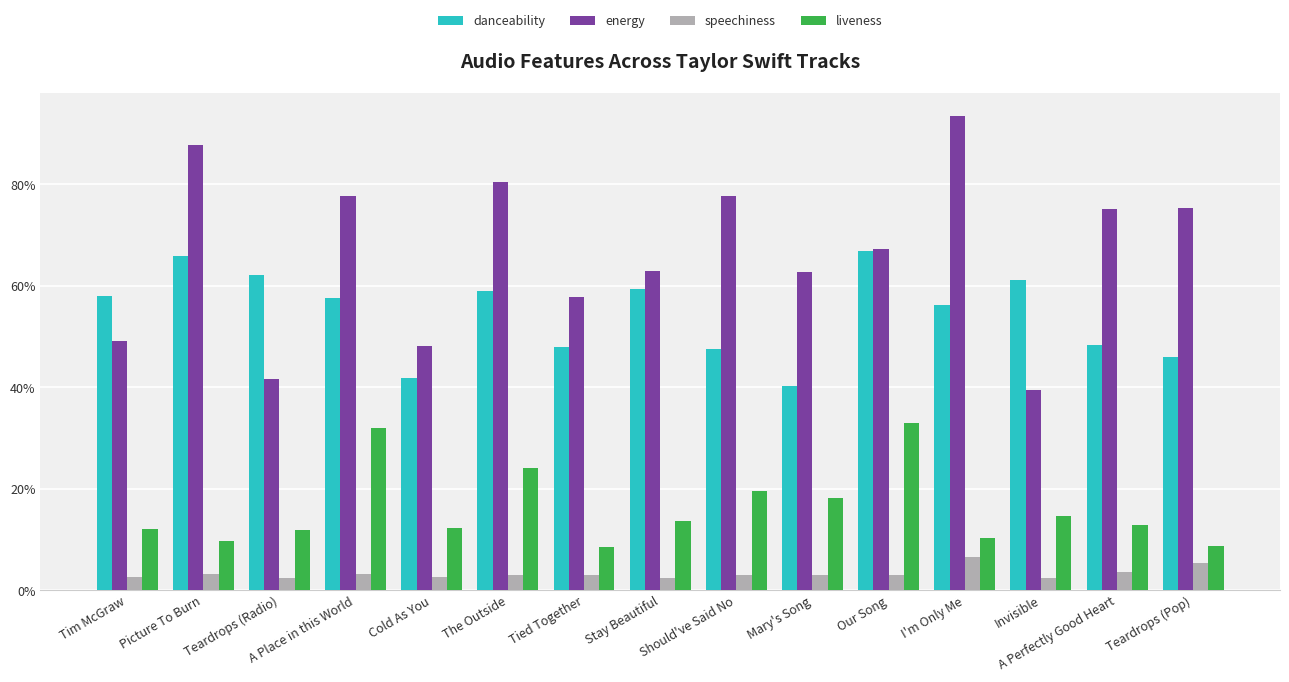

Reading left to right, extract all data points from this chart.

danceability: 0.6	0.7	0.6	0.6	0.4	0.6	0.5	0.6	0.5	0.4	0.7	0.6	0.6	0.5	0.5
energy: 0.5	0.9	0.4	0.8	0.5	0.8	0.6	0.6	0.8	0.6	0.7	0.9	0.4	0.8	0.8
speechiness: 0.0	0.0	0.0	0.0	0.0	0.0	0.0	0.0	0.0	0.0	0.0	0.1	0.0	0.0	0.1
liveness: 0.1	0.1	0.1	0.3	0.1	0.2	0.1	0.1	0.2	0.2	0.3	0.1	0.1	0.1	0.1